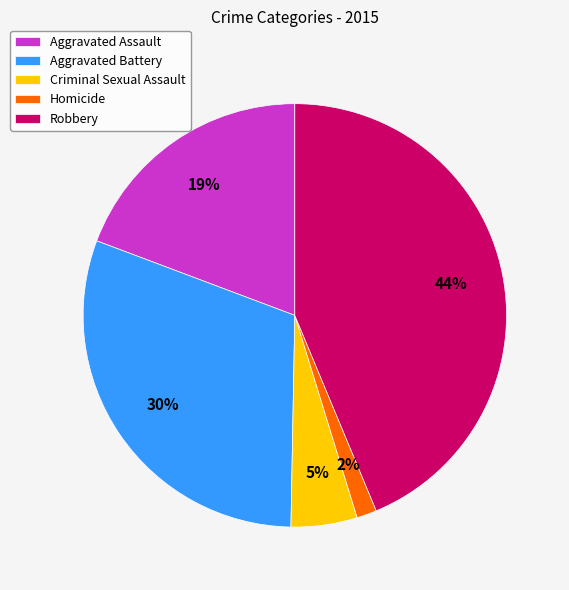

Does Robbery account for over 50% of the chart?

No